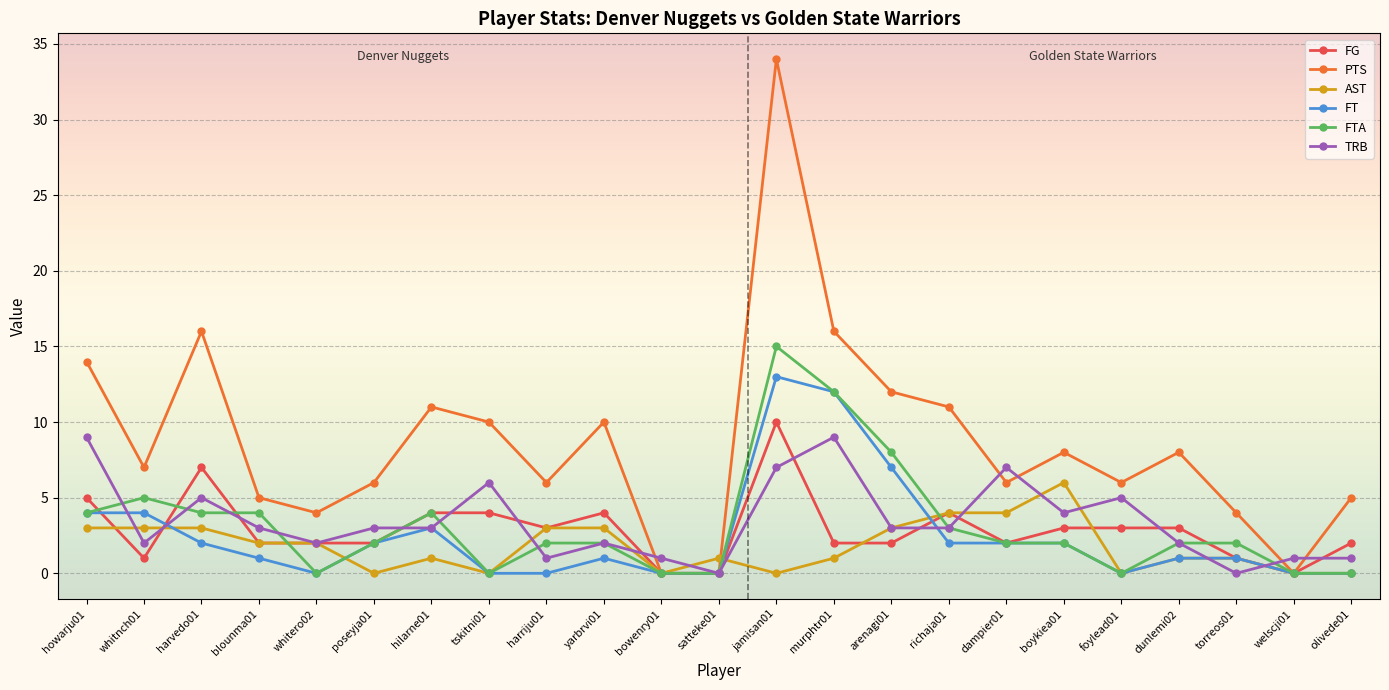

At which label is FTA closest to 7?

arenagi01